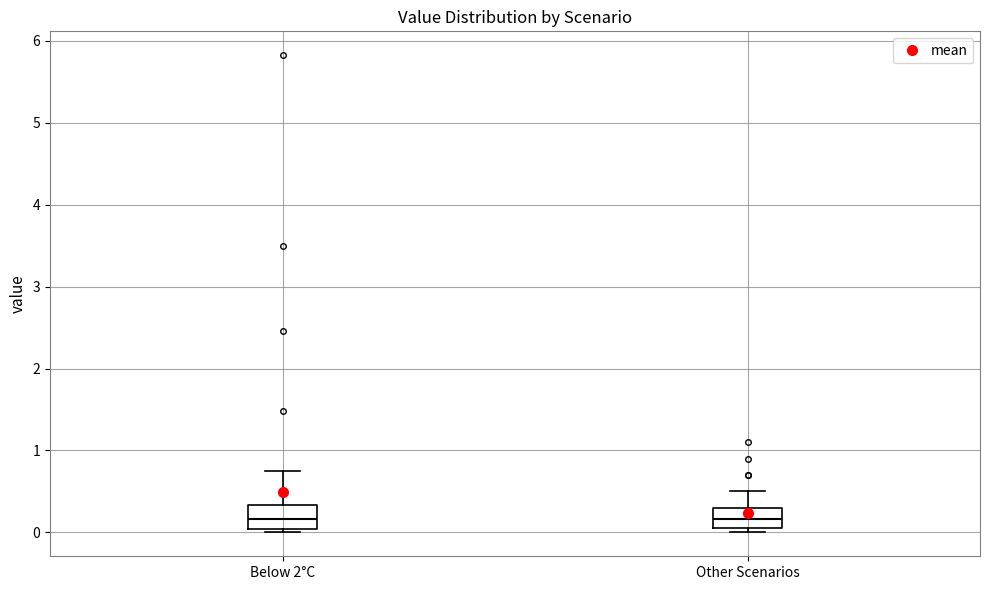

Reading left to right, transcribe this box plot: for each box, give where its median line is, the range the box spans, and where its two whiskers end, as read against the y-axis. The values are not printed on the chart, so give them approximately, as read against the axis.

Below 2°C: median 0.2, box 0.0 to 0.3, whiskers 0.0 (just below the box's lower edge) to 0.7
Other Scenarios: median 0.2, box 0.1 to 0.3, whiskers 0.0 to 0.5